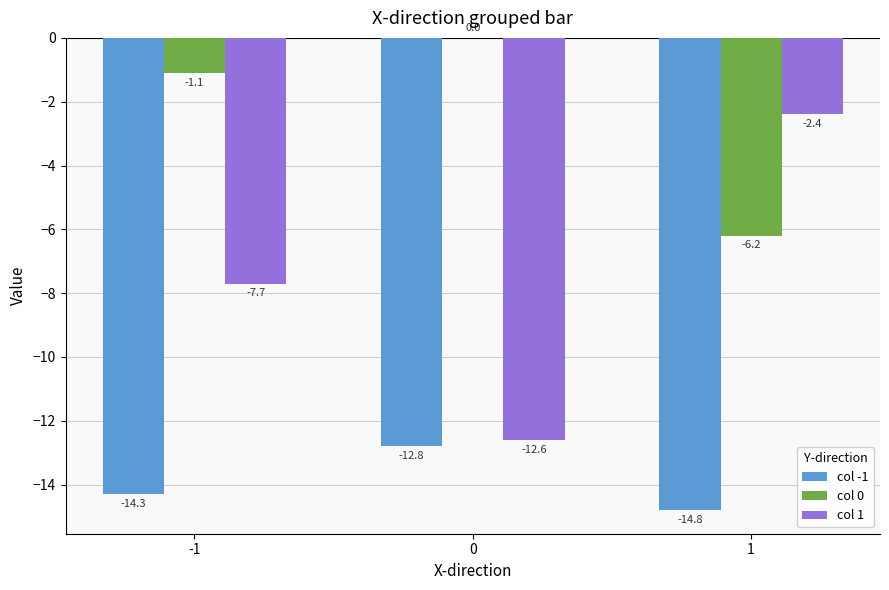

How many series are shown in this chart?

3